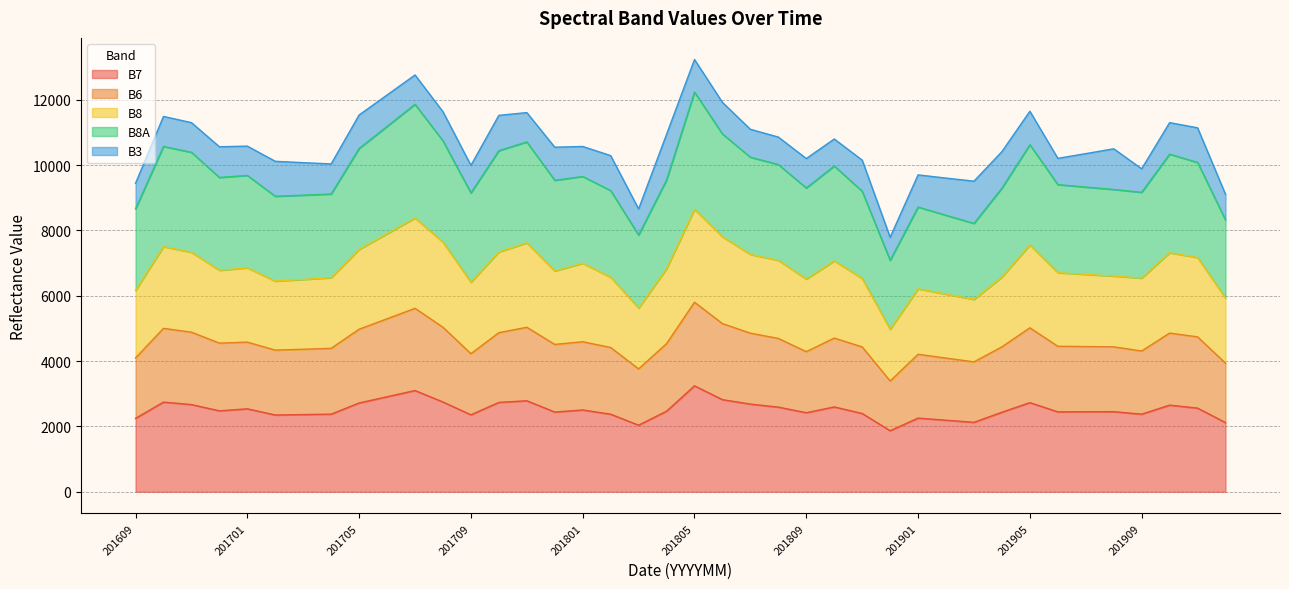

What is the value of the B8A point at the 36th from the left?

9252